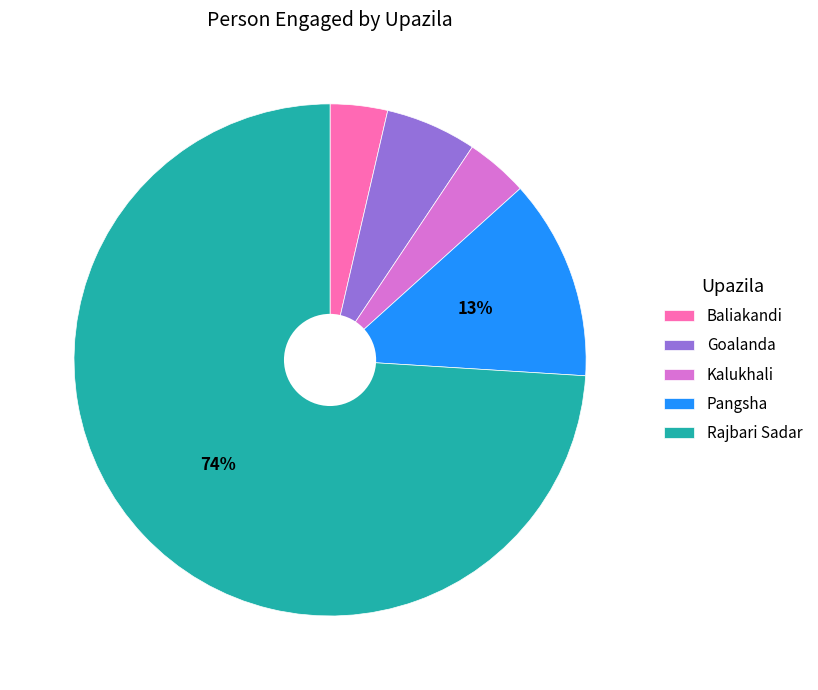

Is the sum of Goalanda and Kalukhali greater than half?

No